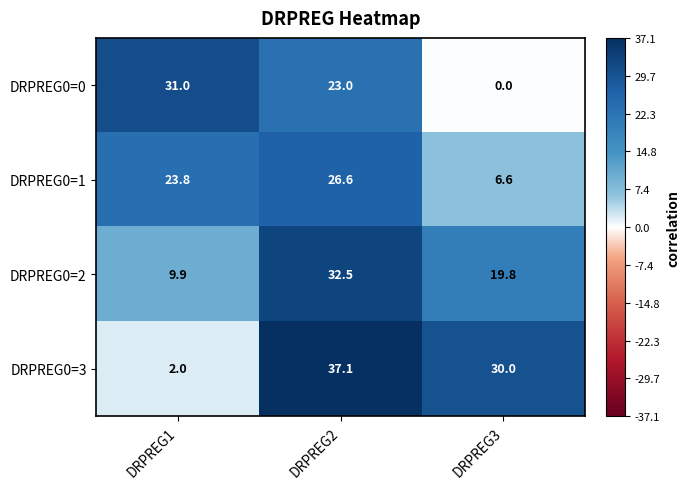

List the series in order of their overall mean, lowest first.

DRPREG0=0, DRPREG0=1, DRPREG0=2, DRPREG0=3